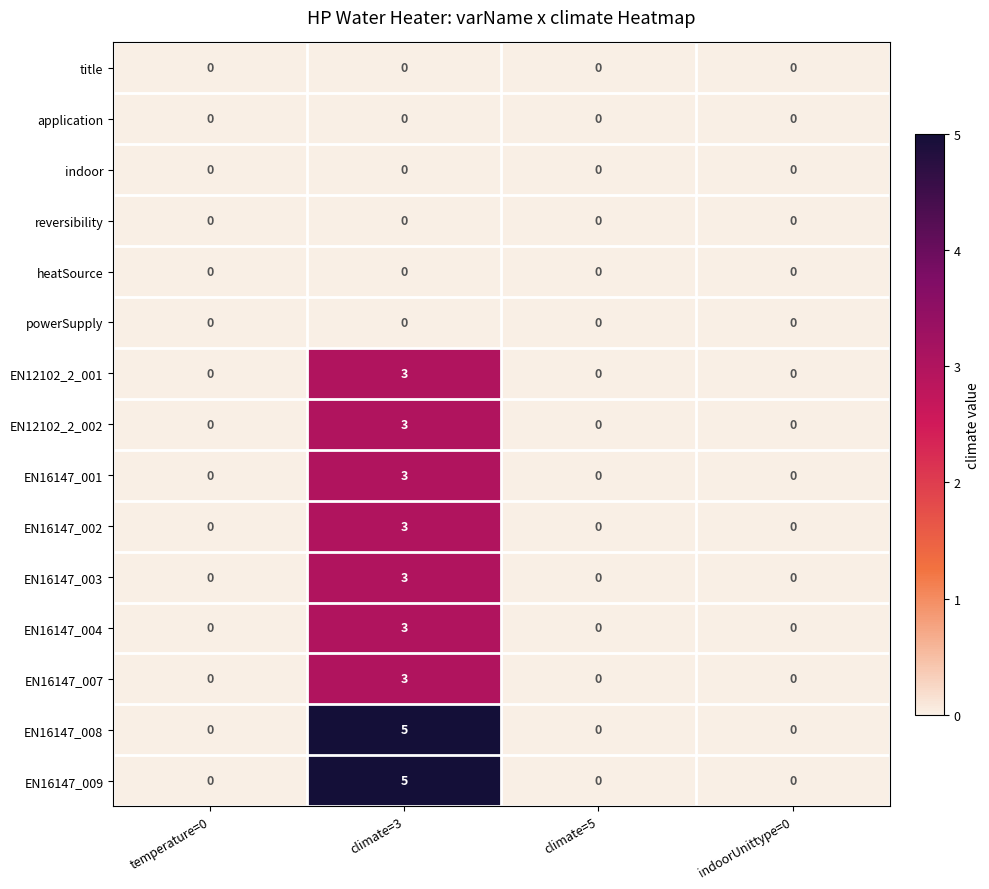

What is the sum of all EN16147_008 values?

5